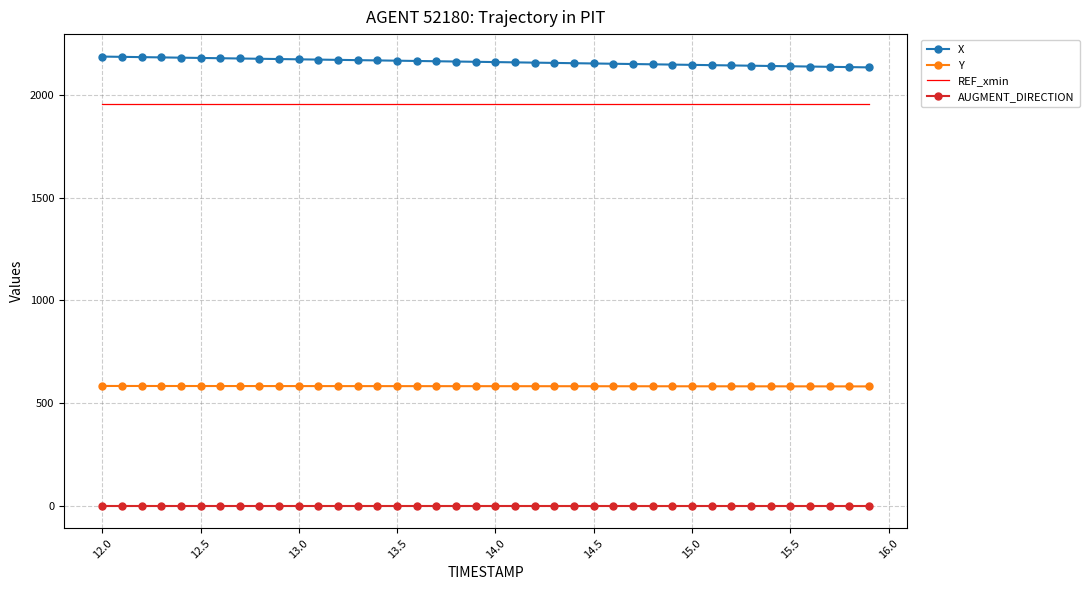

True or false: REF_xmin and AUGMENT_DIRECTION intersect in this chart.

False